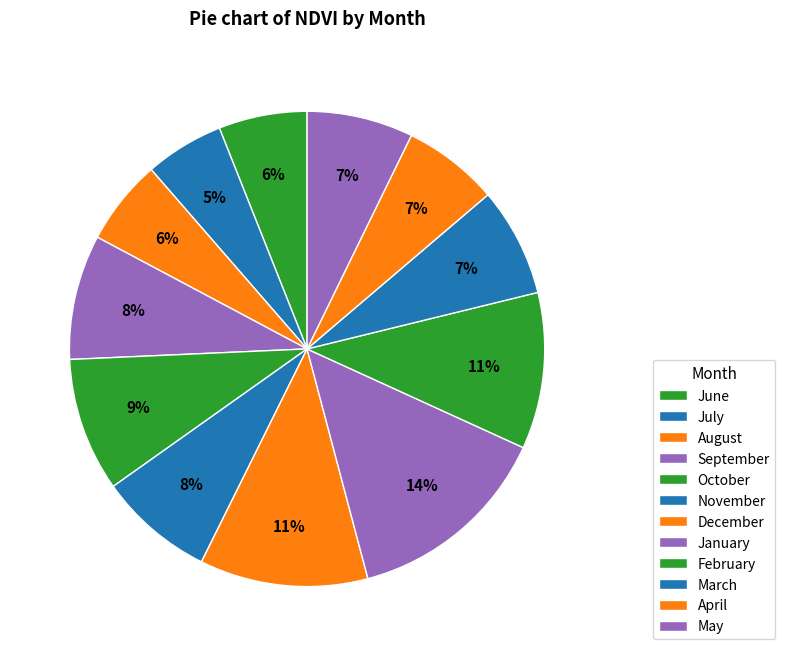

How many slices are in this pie chart?

12